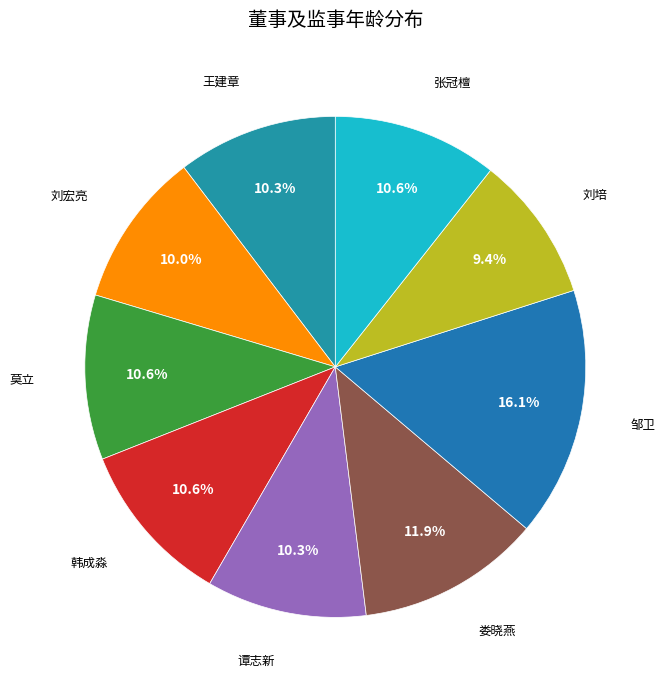

To the nearest percent, what is the average slice percentage?

11%